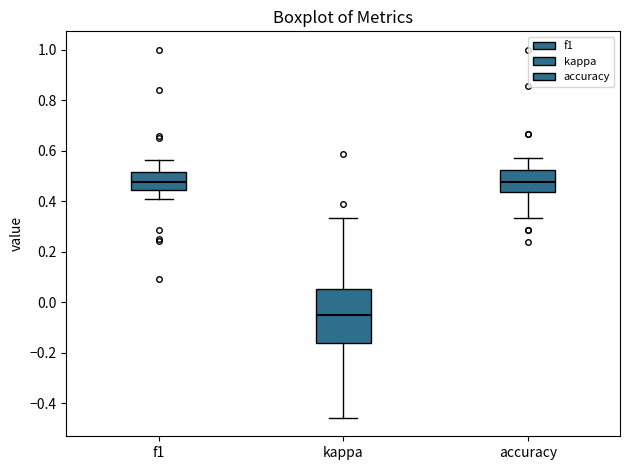

Reading left to right, transcribe this box plot: for each box, give where its median line is, the range the box spans, and where its two whiskers end, as read against the y-axis. The values are not printed on the chart, so give them approximately, as read against the axis.

f1: median 0.48, box 0.44 to 0.52, whiskers 0.40 to 0.56
kappa: median -0.06, box -0.16 to 0.06, whiskers -0.46 to 0.34
accuracy: median 0.48, box 0.44 to 0.52, whiskers 0.34 to 0.58